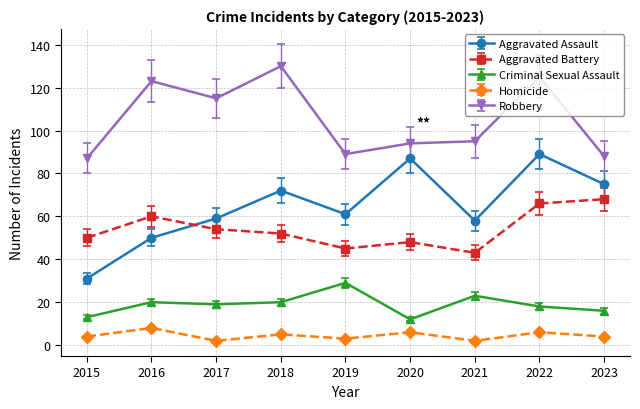

Is this an area chart (filled region under the line)?

No